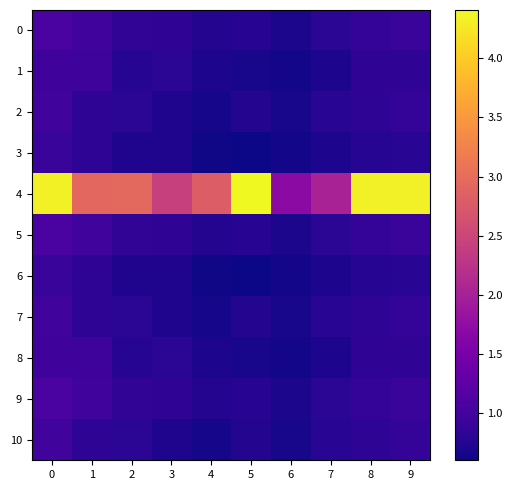

Which series changed the most between 5 and 7?

4